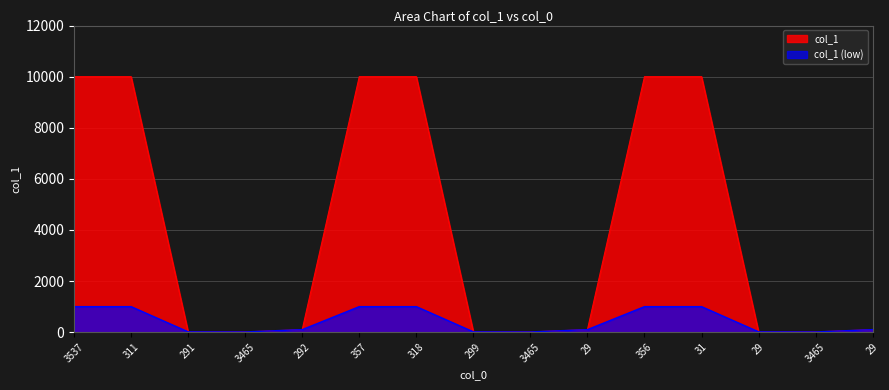

What is the value of the 3rd point from the left?

14